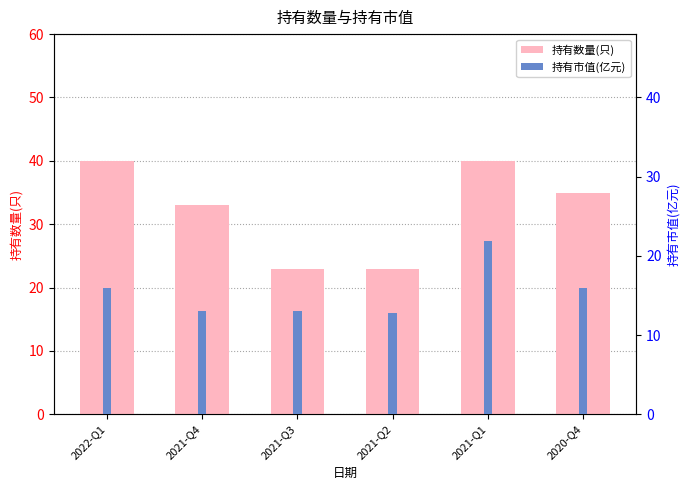

The value of 持有数量(只) at 2021-Q3 is 11.7. True or false?

False